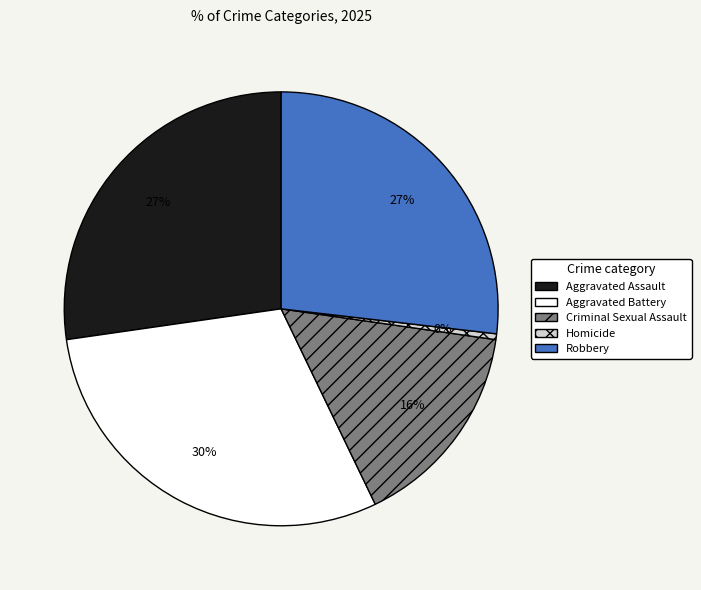

Do Aggravated Assault and Criminal Sexual Assault together represent more than half of the pie?

No